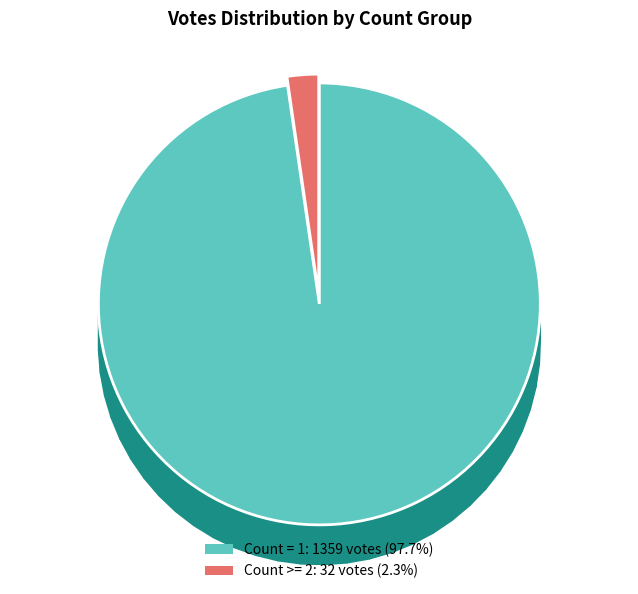

Combined, do 12 and 2 account for over 50%?

No